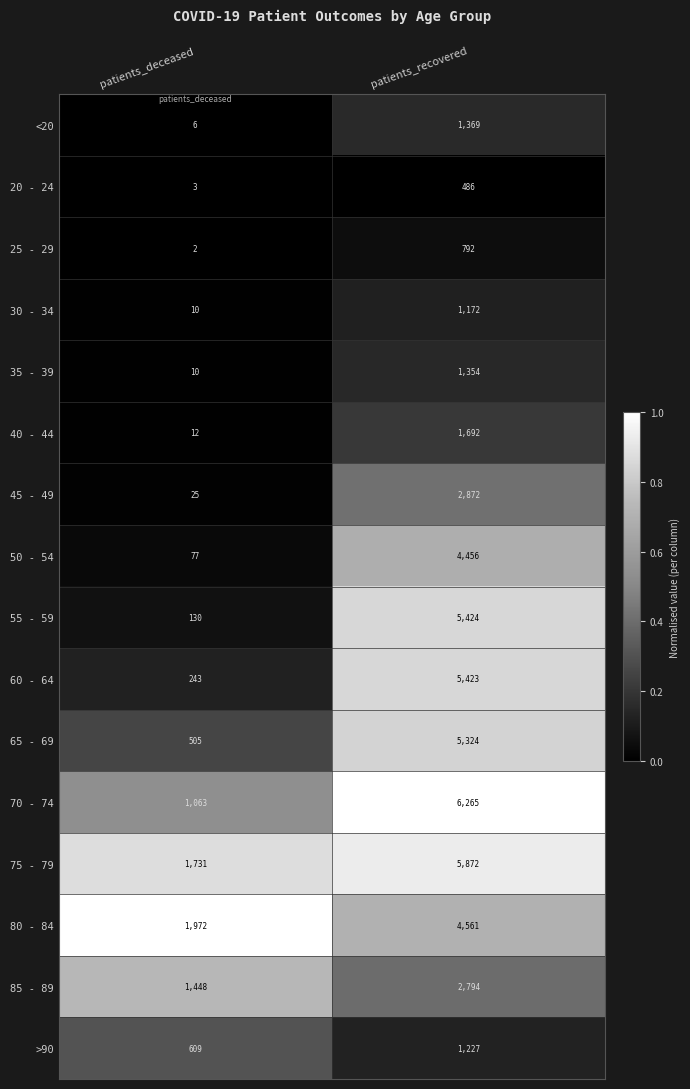

Rank the categories by 65 - 69 value from highest to lowest.

patients_recovered, patients_deceased